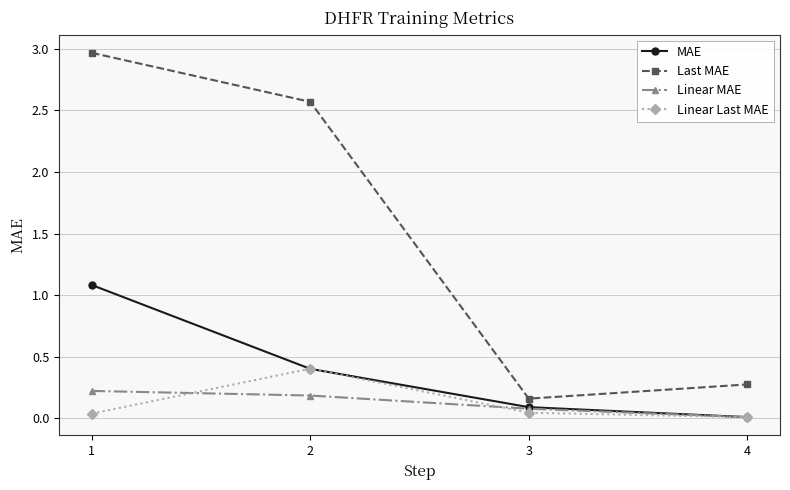

Which category has the lowest value in the Linear MAE series?

4